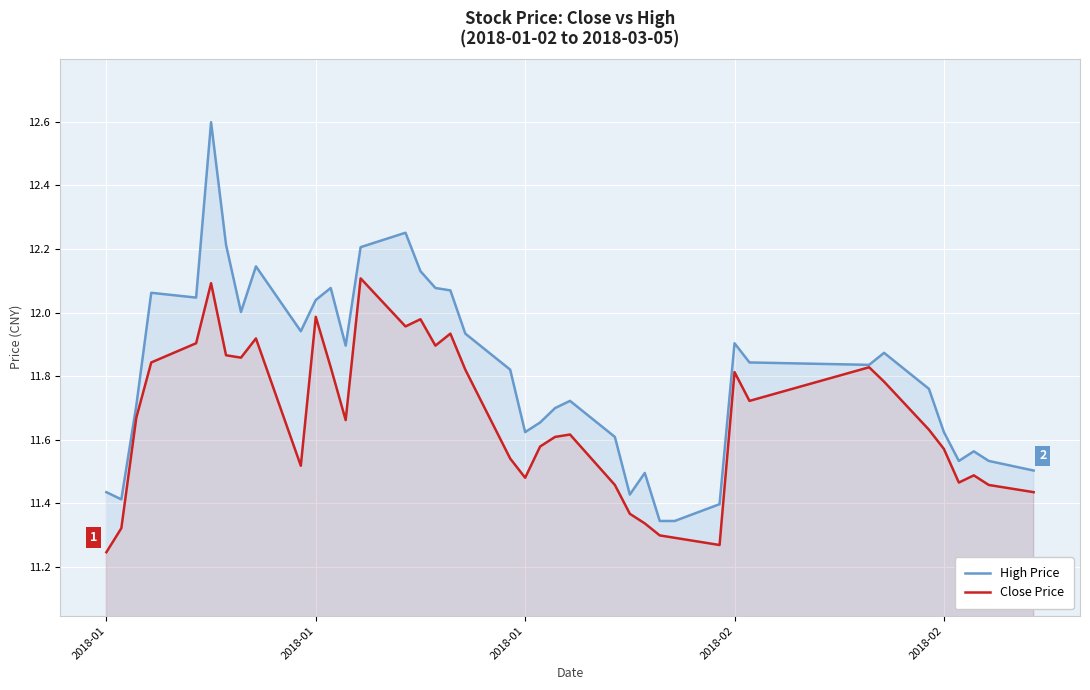

List the series in order of their peak value, lowest first.

Close Price, High Price